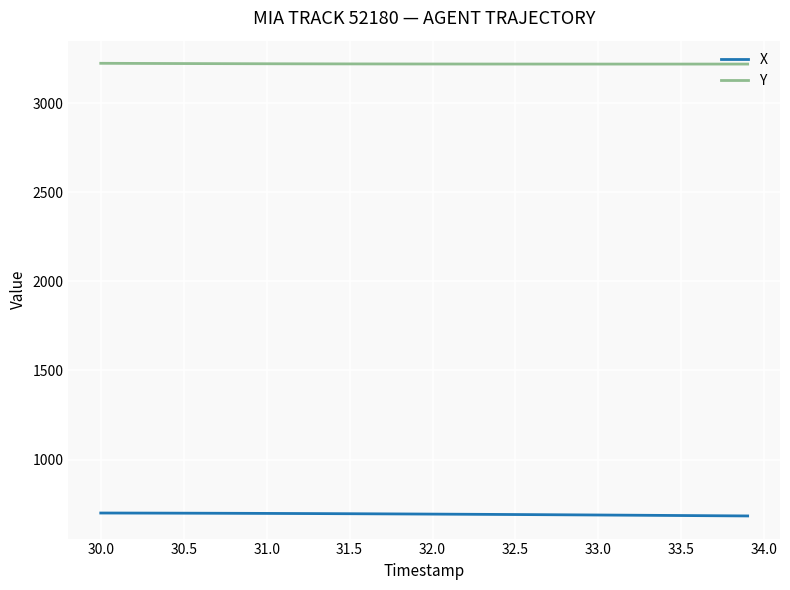

Rank the series by their maximum value, from lowest to highest.

X, Y